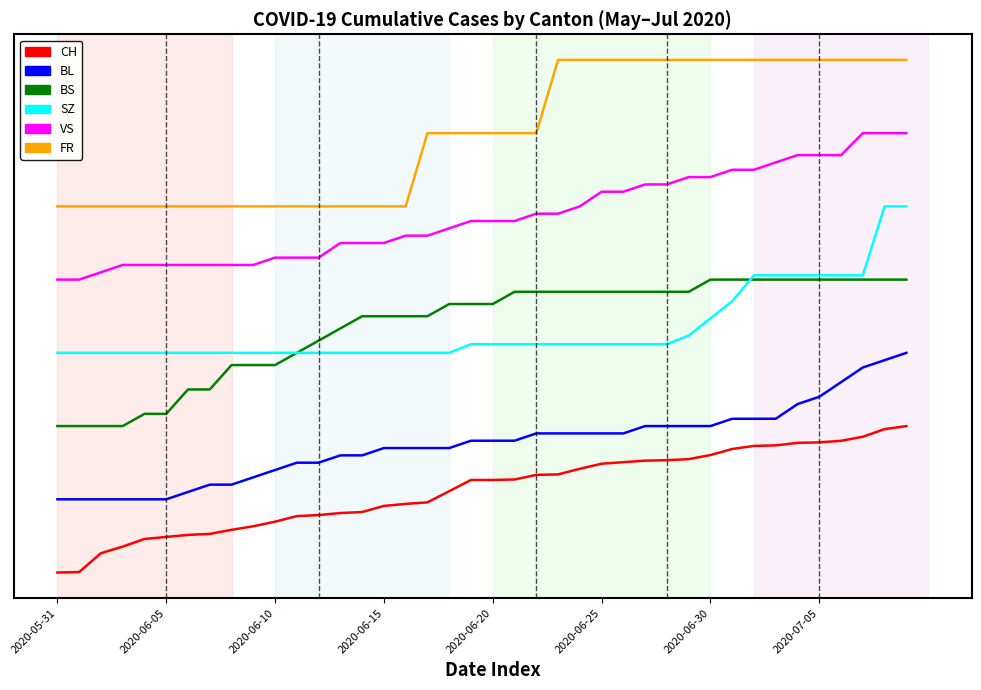

True or false: BS and BL intersect in this chart.

False